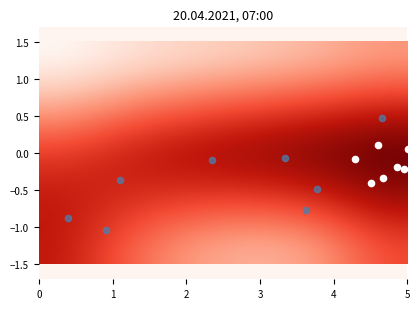

The value of Feb at col 2 is 159. True or false?

False